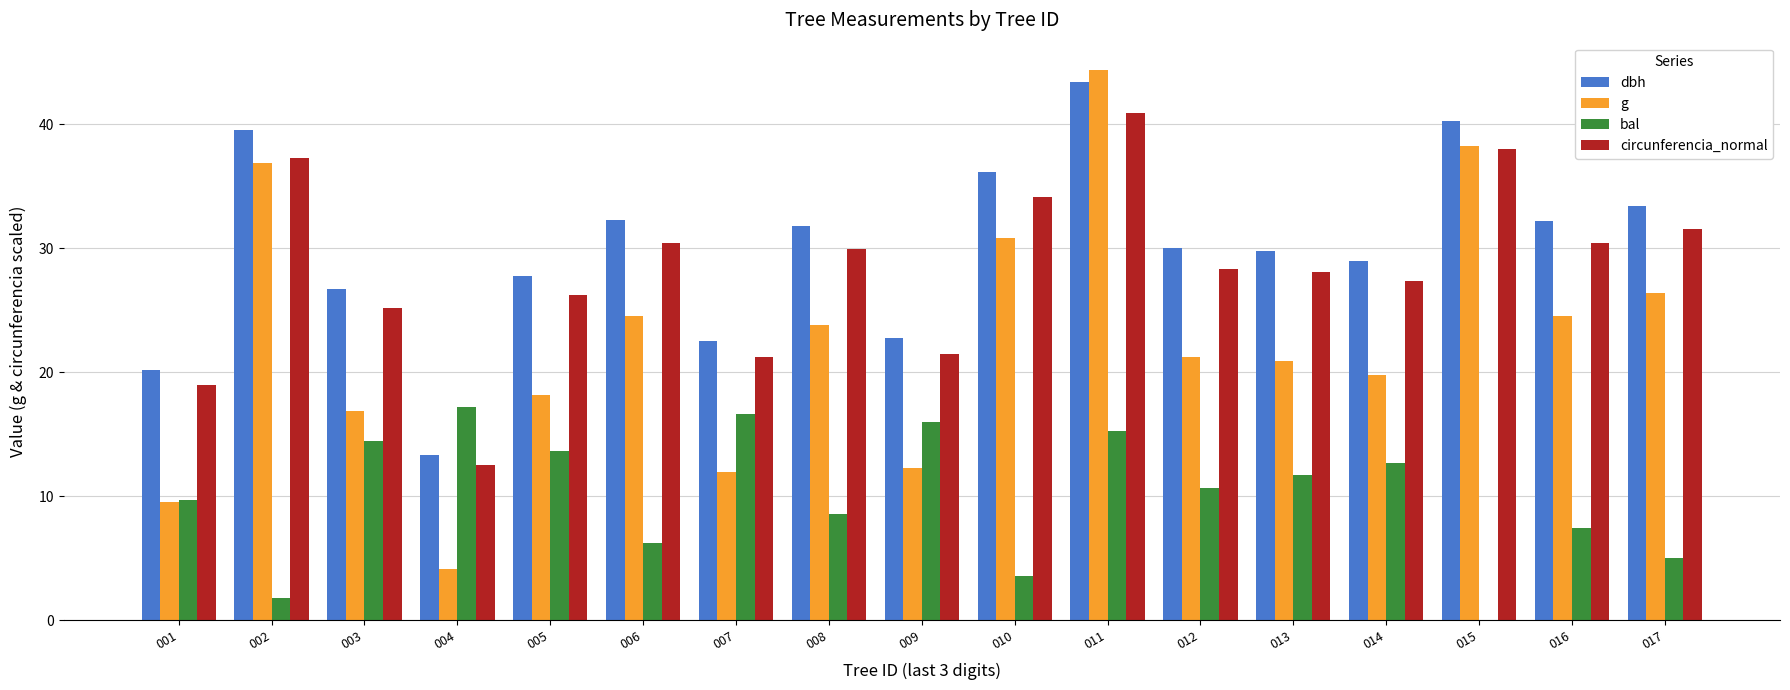

Which series changed the most between 001 and 017?

g